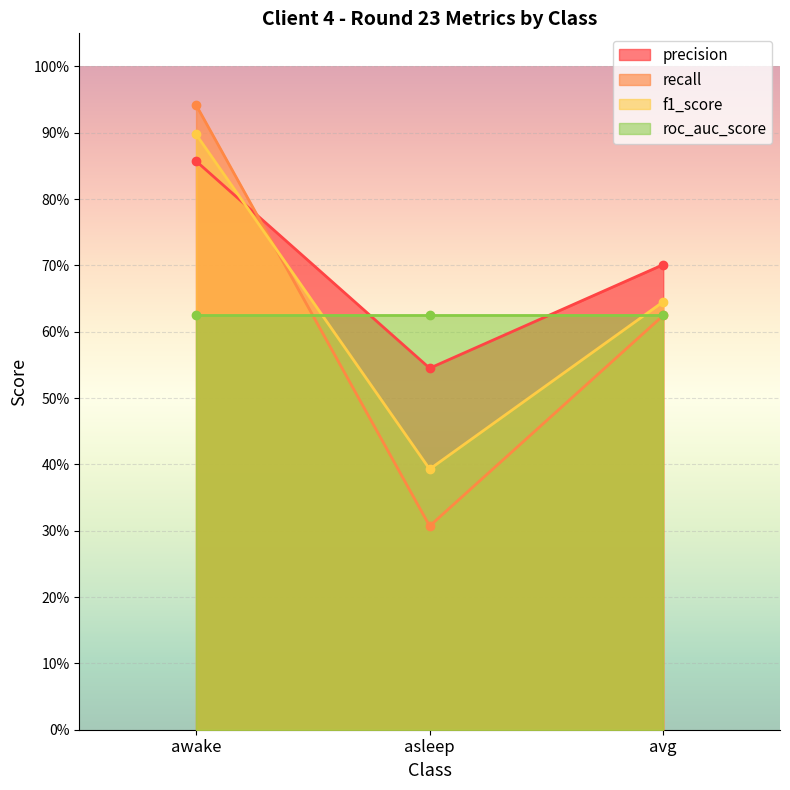

The f1_score series shows 0.4 at asleep. True or false?

True